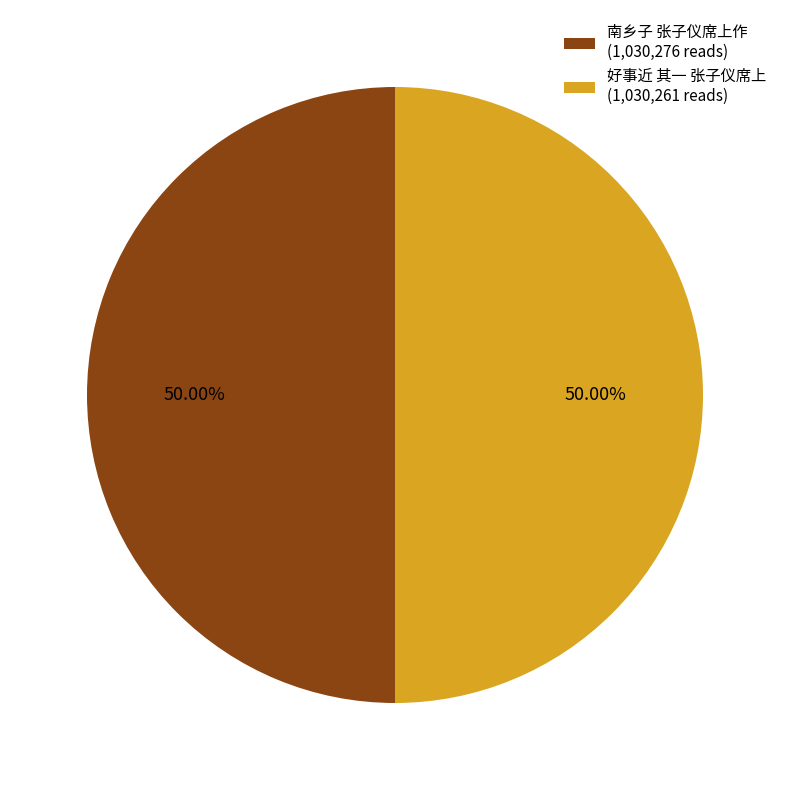

What is the ratio of the value at 好事近 其一 张子仪席上 to the value at 南乡子 张子仪席上作?

1.0